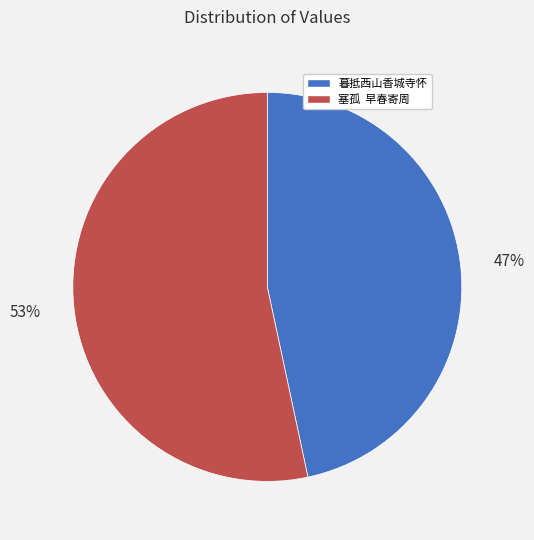

Does any single category account for the majority?

Yes